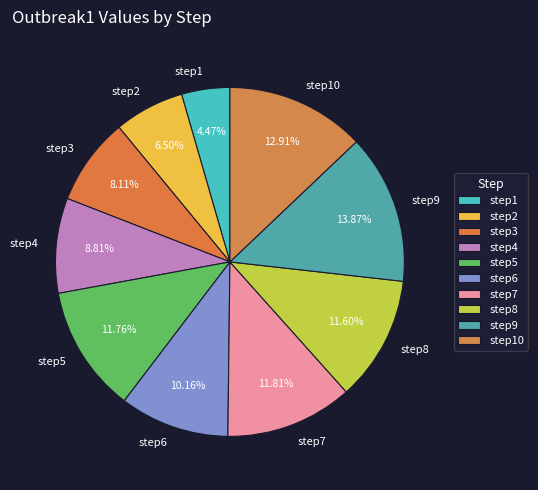

Does step2 account for over 50% of the chart?

No